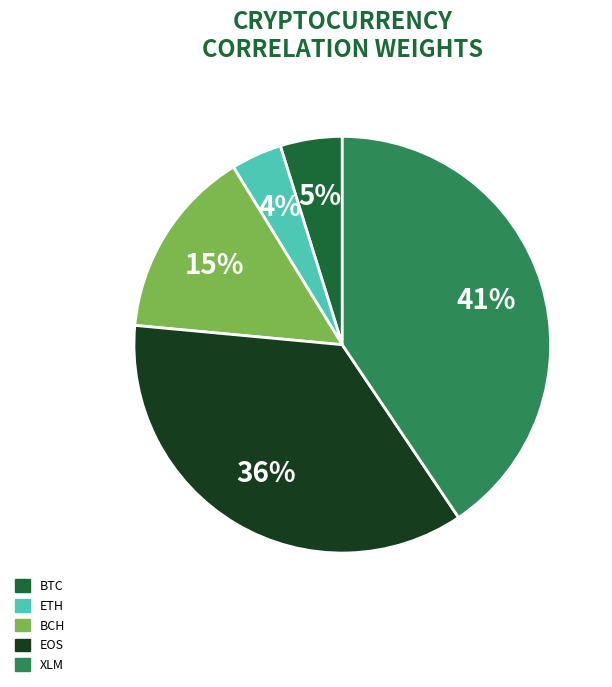

Do EOS and BCH together represent more than half of the pie?

Yes